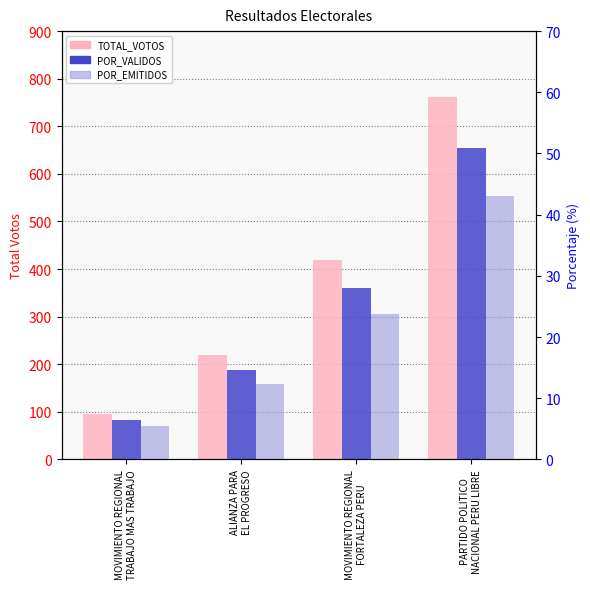

Reading left to right, what are all the values shown in this chart?

TOTAL_VOTOS: MOVIMIENTO REGIONAL
TRABAJO MAS TRABAJO=96.0	ALIANZA PARA
EL PROGRESO=219.0	MOVIMIENTO REGIONAL
FORTALEZA PERU=420.0	PARTIDO POLITICO
NACIONAL PERU LIBRE=762.0
POR_VALIDOS: MOVIMIENTO REGIONAL
TRABAJO MAS TRABAJO=6.4	ALIANZA PARA
EL PROGRESO=14.6	MOVIMIENTO REGIONAL
FORTALEZA PERU=28.1	PARTIDO POLITICO
NACIONAL PERU LIBRE=50.9
POR_EMITIDOS: MOVIMIENTO REGIONAL
TRABAJO MAS TRABAJO=5.4	ALIANZA PARA
EL PROGRESO=12.4	MOVIMIENTO REGIONAL
FORTALEZA PERU=23.8	PARTIDO POLITICO
NACIONAL PERU LIBRE=43.1